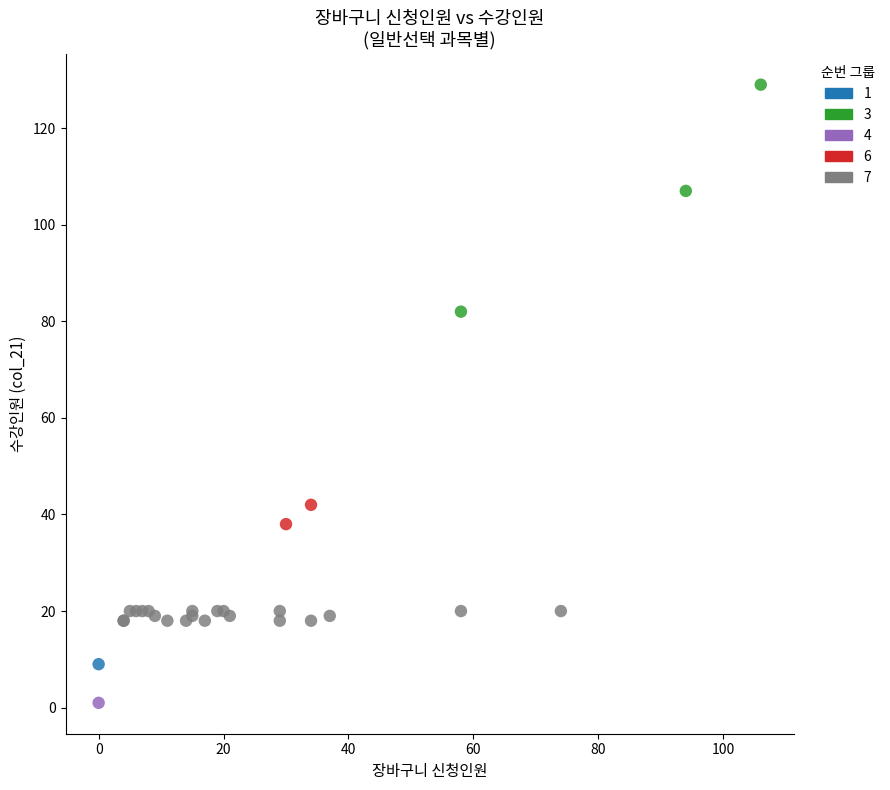

Which series reaches the maximum Y coordinate?

3